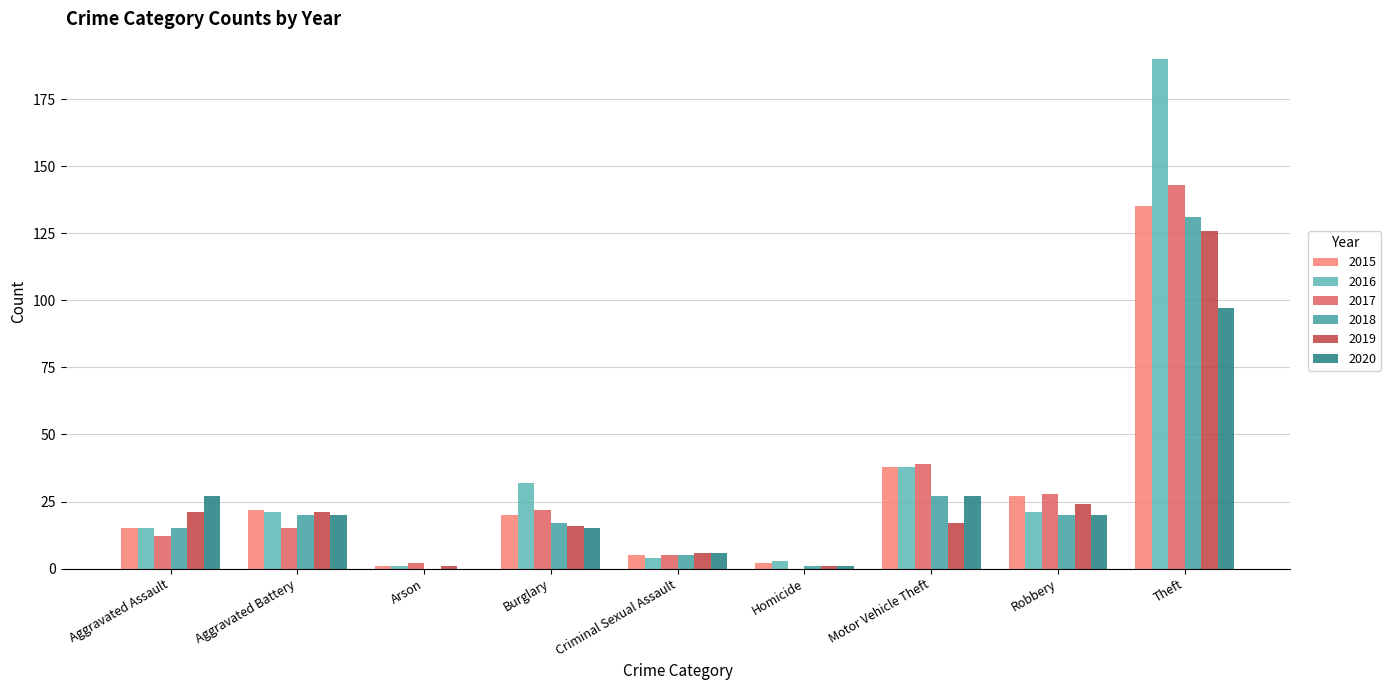

The 2018 series shows 15 at Aggravated Assault. True or false?

True